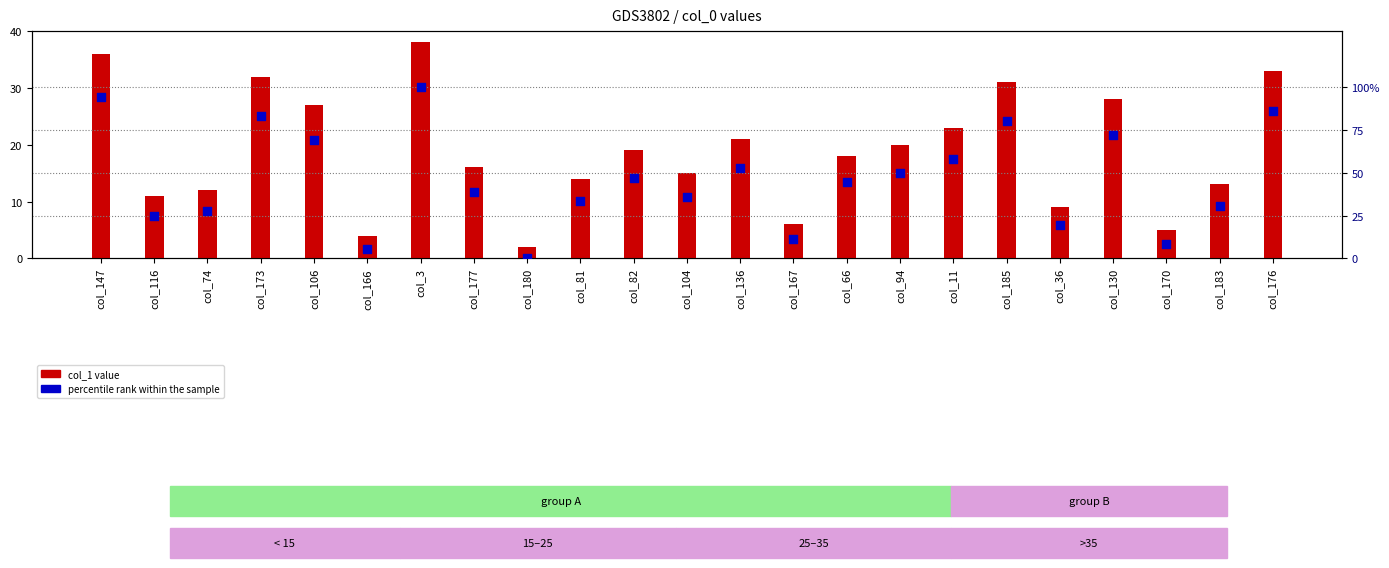

What are all the series names shown in the legend?

col_1 value, percentile rank within the sample